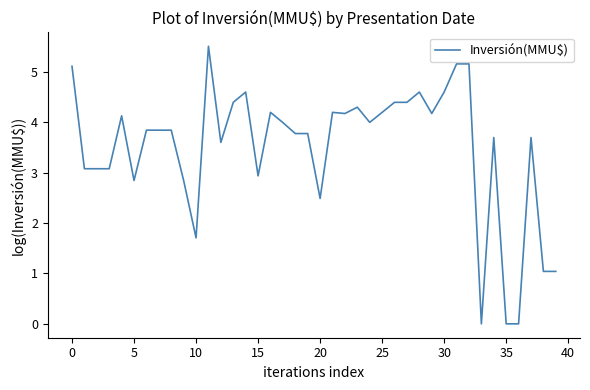

What is the maximum value shown in the chart?

5.5